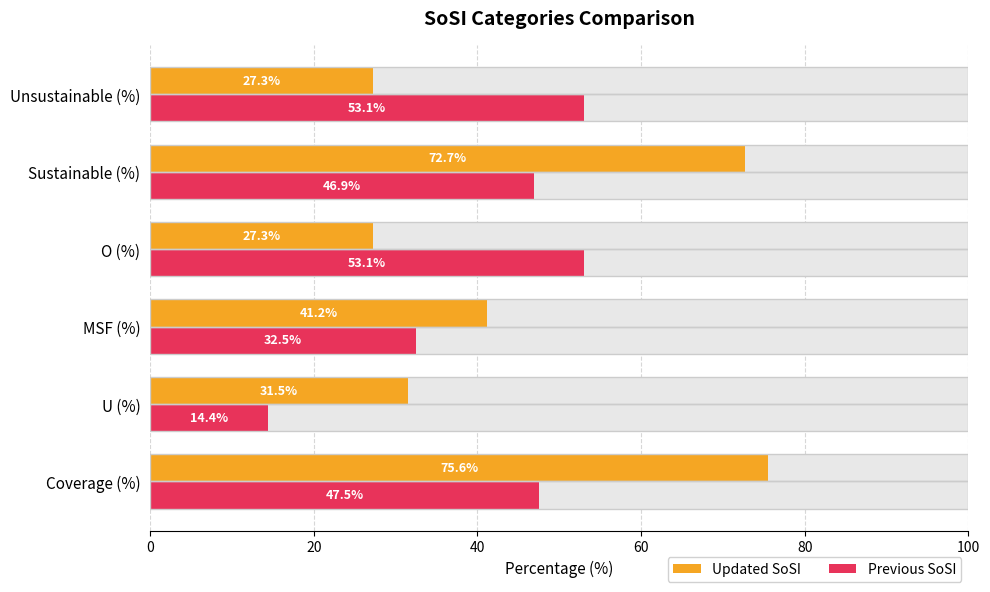

Rank the series by their average value, from highest to lowest.

Updated SoSI, Previous SoSI